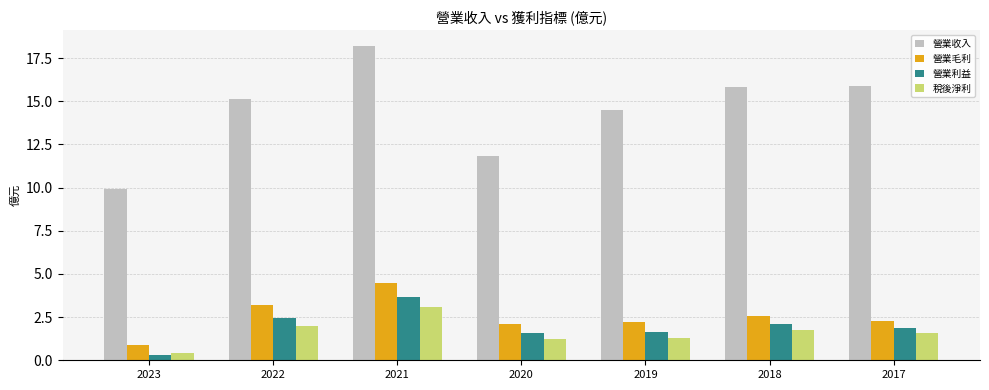

What is the spread (max minus min) of values at 2020?

10.6